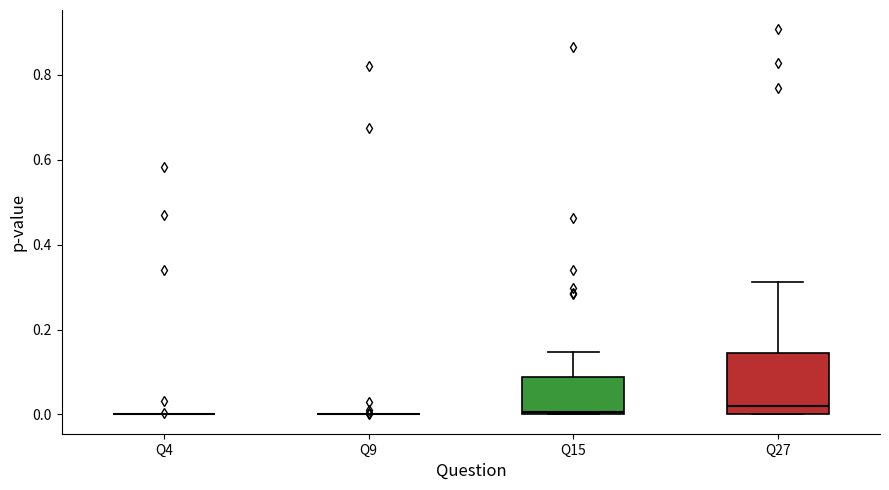

Comparing the boxes themselves (not the whiskers), which one is the tallest?

Q27